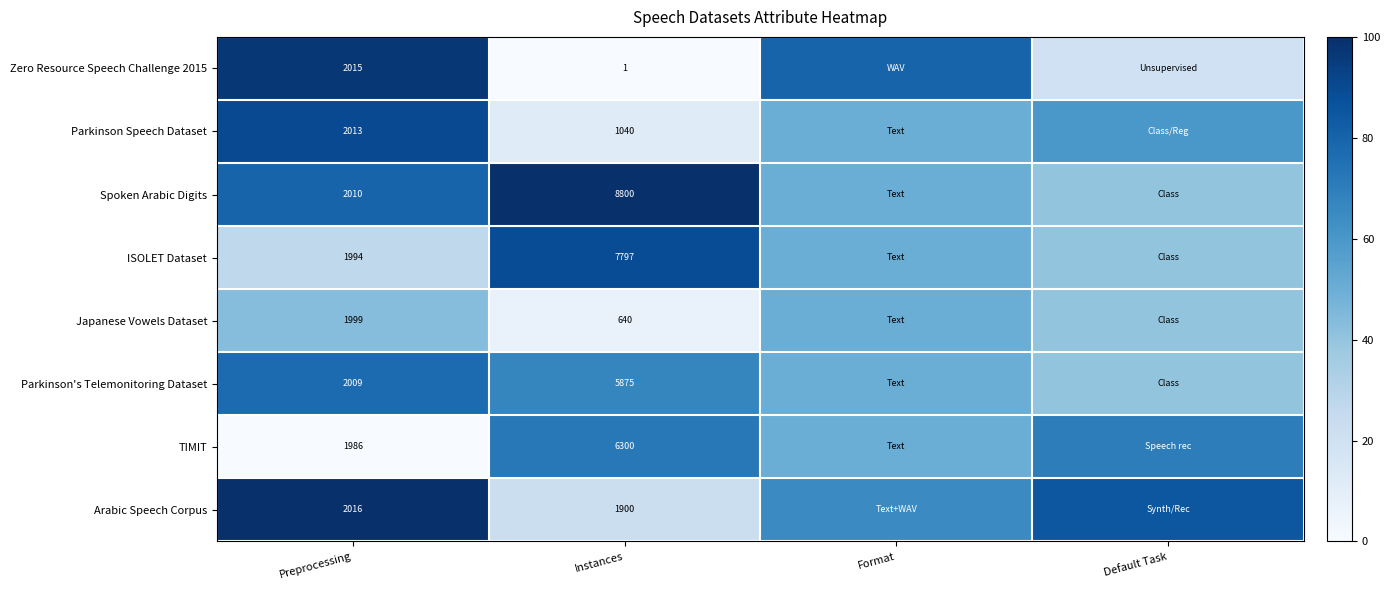

True or false: Spoken Arabic Digits has a value of 8800 at Instances.

True